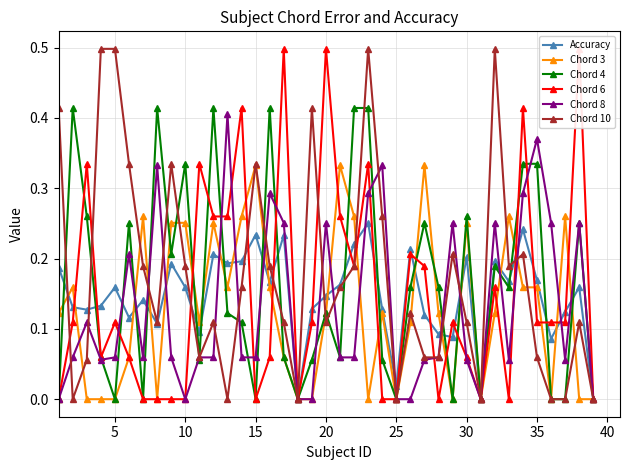

At which category does Accuracy reach its first local peak?

5